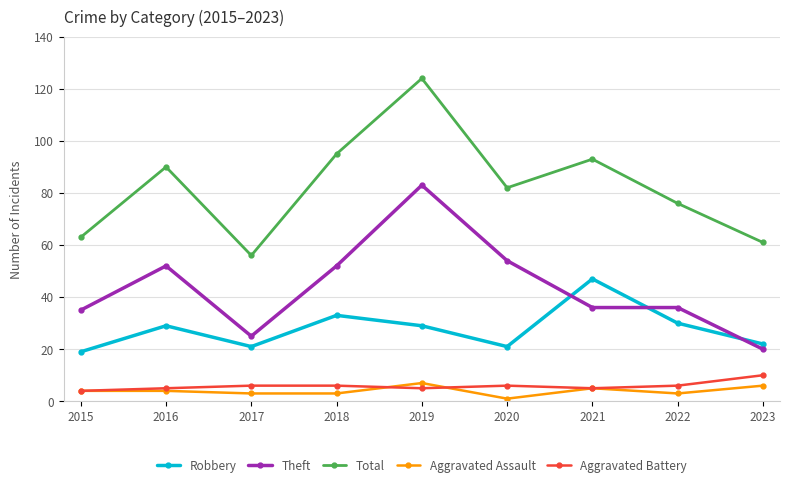

Between 2015 and 2022, which series saw the biggest shift?

Total